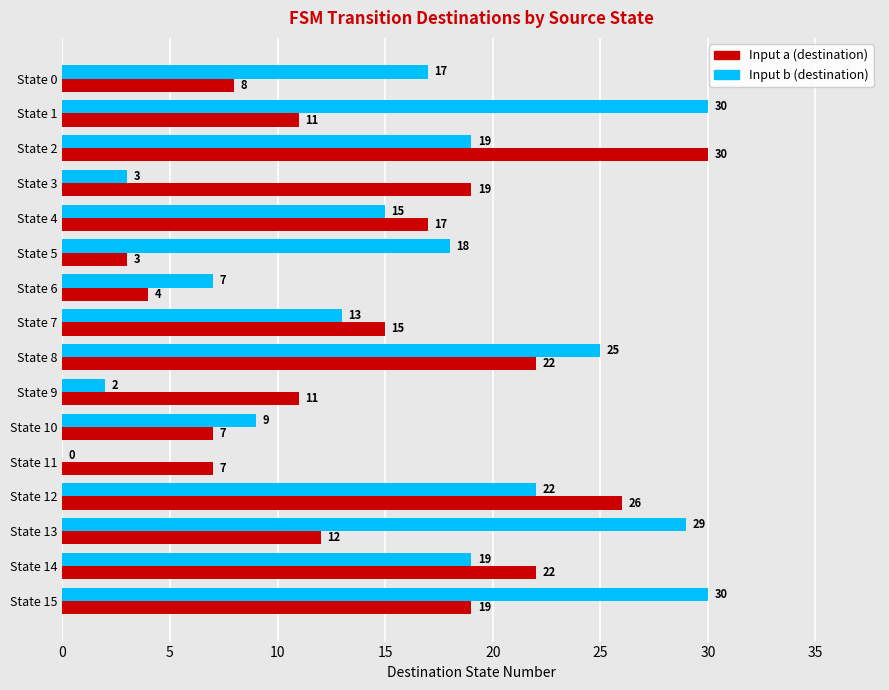

Which series has the largest total across all categories?

Input b (destination)